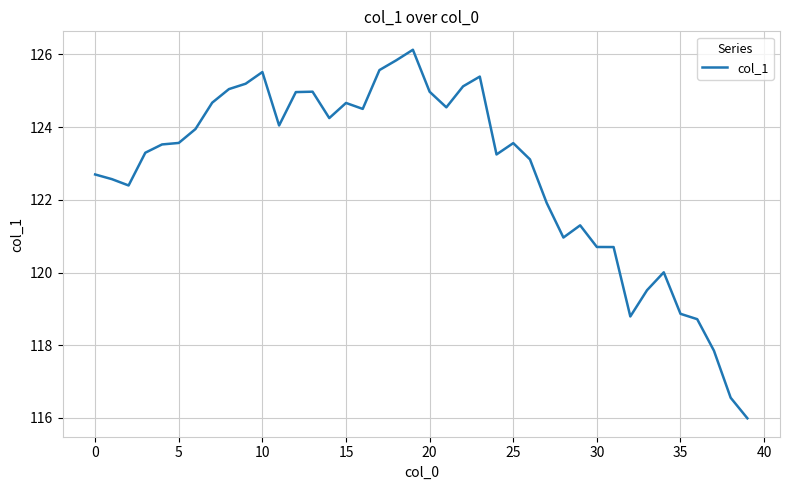

What is the difference between the maximum and minimum values?

10.1